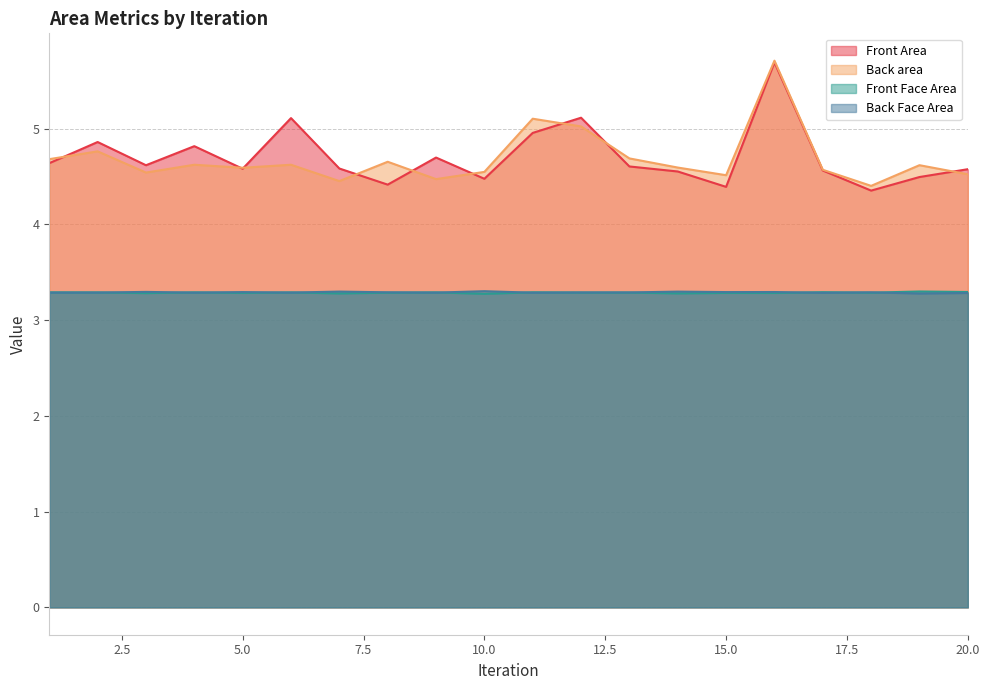

Count the number of categories in the chart.

20